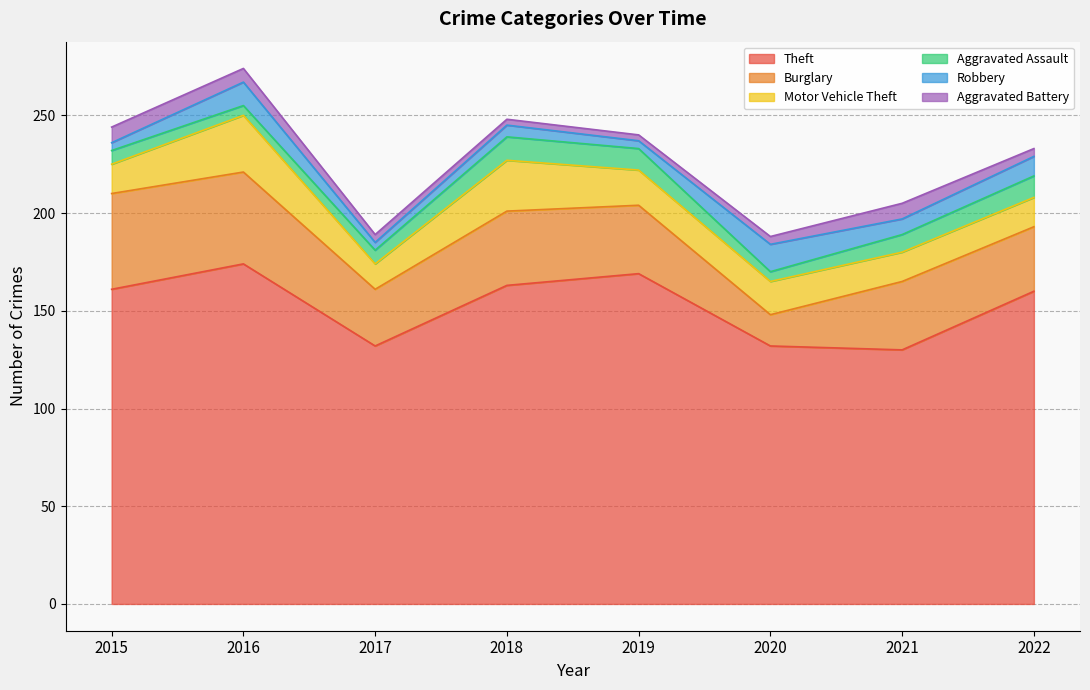

Reading left to right, list all the values displayed in this chart.

Theft: 2015=161	2016=174	2017=132	2018=163	2019=169	2020=132	2021=130	2022=160
Burglary: 2015=49	2016=47	2017=29	2018=38	2019=35	2020=16	2021=35	2022=33
Motor Vehicle Theft: 2015=15	2016=29	2017=13	2018=26	2019=18	2020=17	2021=15	2022=15
Aggravated Assault: 2015=7	2016=5	2017=7	2018=12	2019=11	2020=5	2021=9	2022=11
Robbery: 2015=4	2016=12	2017=4	2018=6	2019=4	2020=14	2021=8	2022=10
Aggravated Battery: 2015=8	2016=7	2017=4	2018=3	2019=3	2020=4	2021=8	2022=4